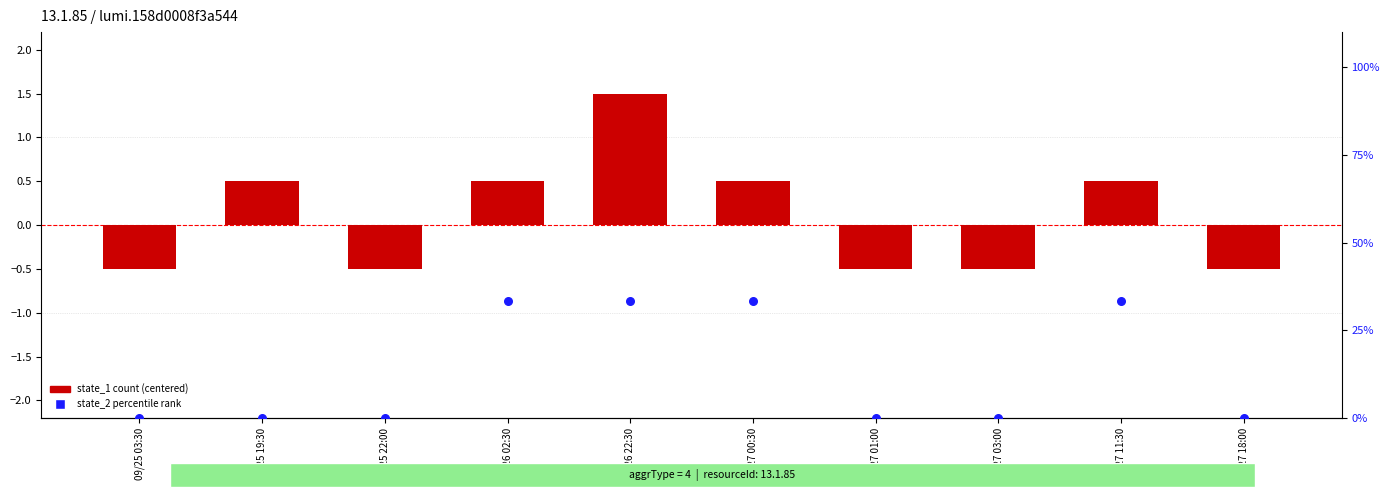

Which series has the largest total across all categories?

state_2 (percentile rank)